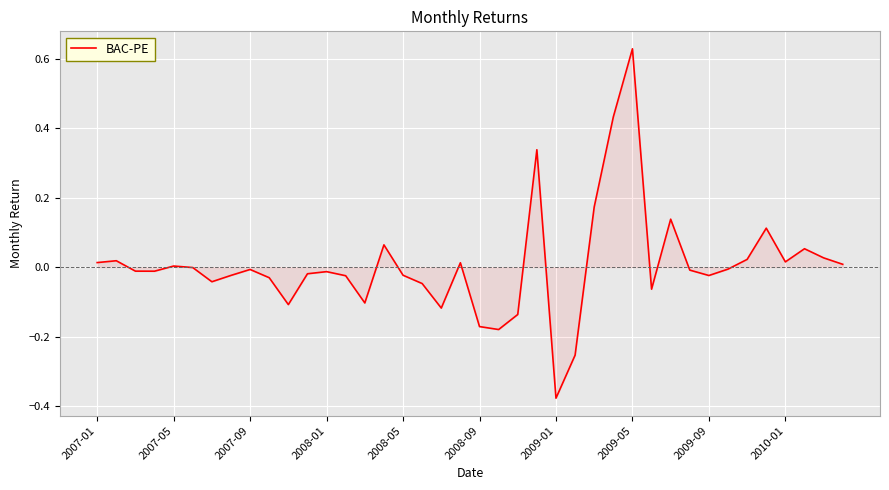

What is the difference between the maximum and minimum values?

1.0